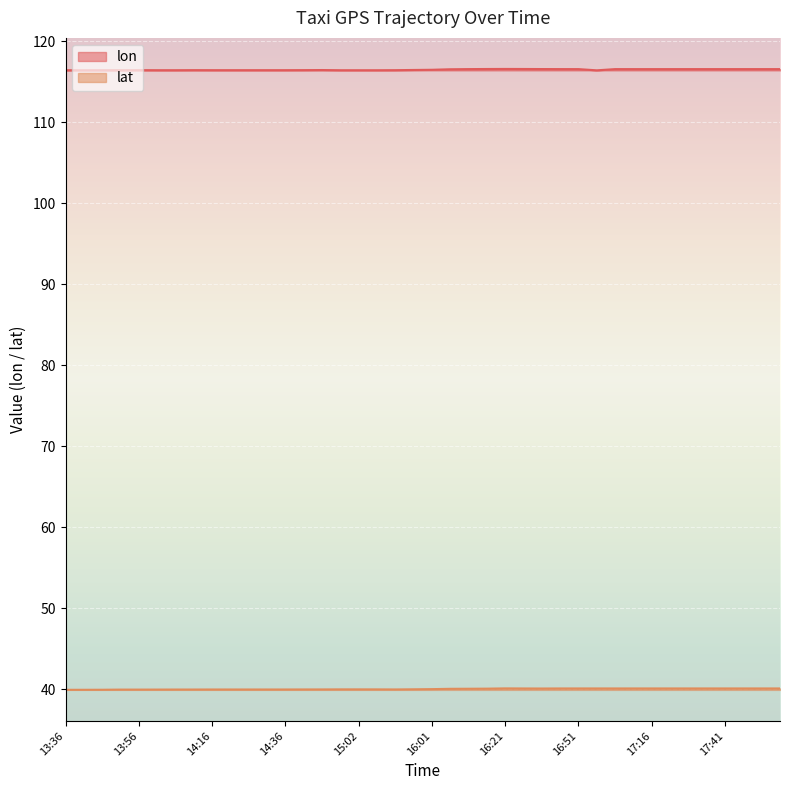

Reading left to right, what are all the values shown in this chart?

lon: 116.4	116.4	116.4	116.4	116.4	116.4	116.4	116.4	116.4	116.4	116.4	116.4	116.4	116.4	116.5	116.4	116.4	116.4	116.4	116.5	116.5	116.5	116.6	116.6	116.6	116.6	116.6	116.6	116.6	116.4	116.6	116.6	116.6	116.6	116.6	116.6	116.6	116.6	116.6	116.6
lat: 39.9	39.9	39.9	39.9	39.9	39.9	39.9	39.9	39.9	39.9	39.9	39.9	39.9	39.9	40.0	40.0	40.0	40.0	39.9	40.0	40.0	40.0	40.0	40.0	40.1	40.1	40.1	40.1	40.1	40.1	40.1	40.1	40.1	40.1	40.1	40.1	40.1	40.1	40.1	40.1